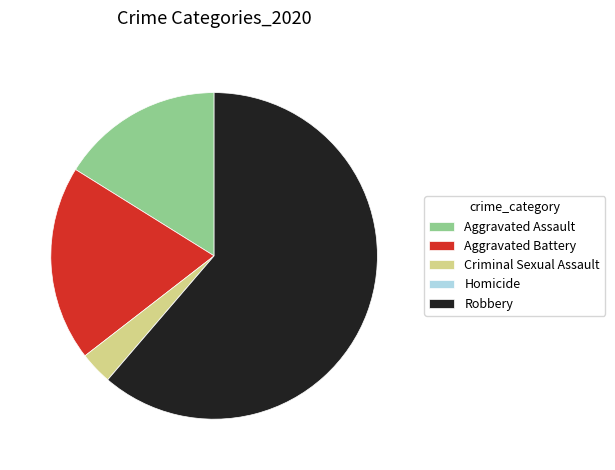

Is it true that Aggravated Assault is 16% of the pie?

True